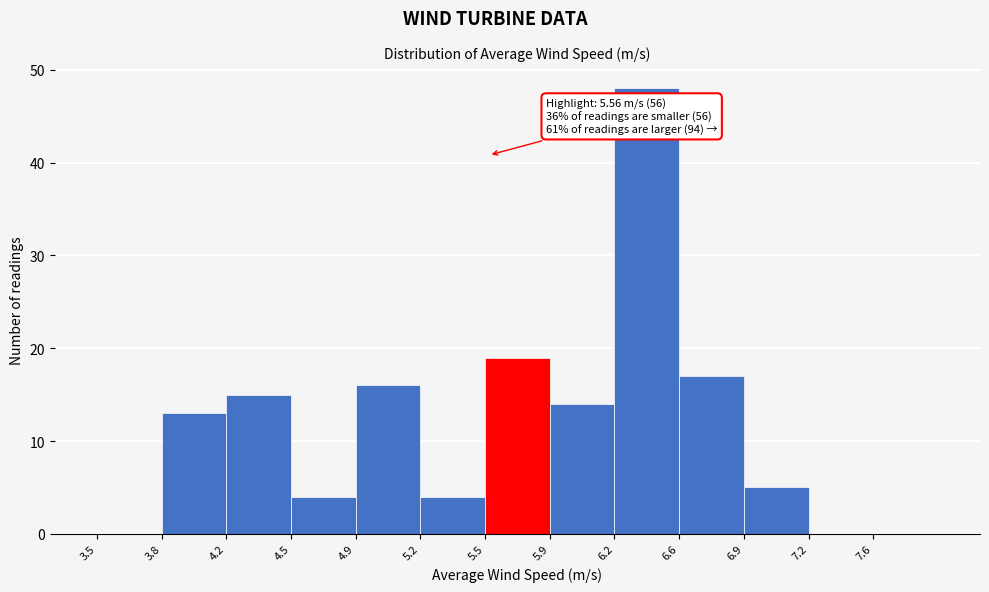

Which range on the x-axis has the tallest bar?

6.22 to 6.56